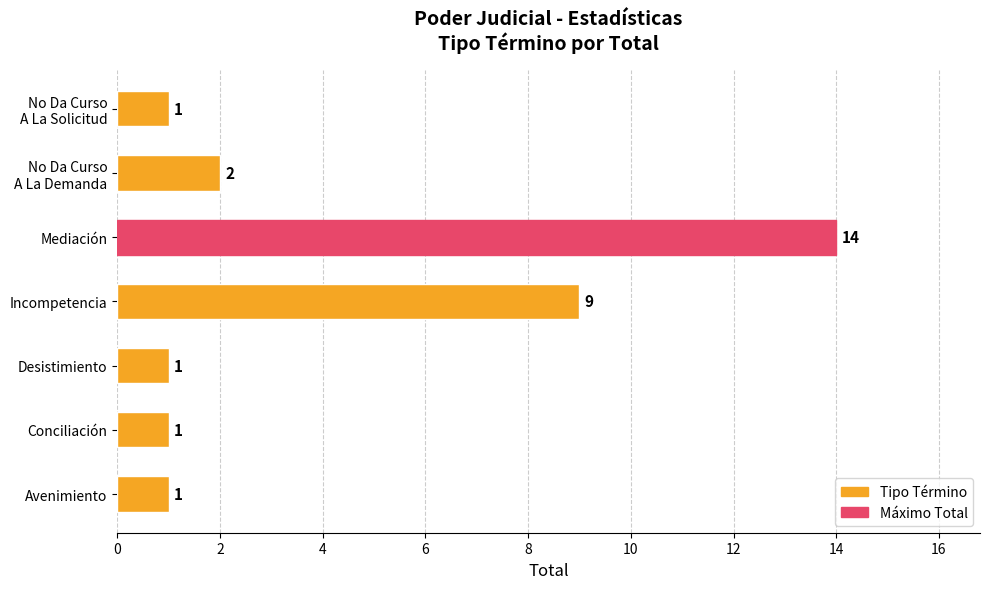

What is the minimum value shown in the chart?

1